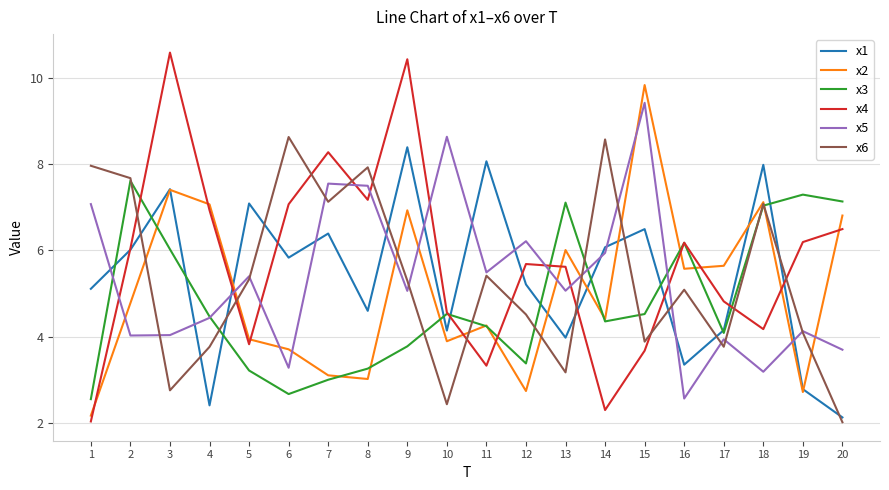

The value of x1 at 9 is 12.2. True or false?

False